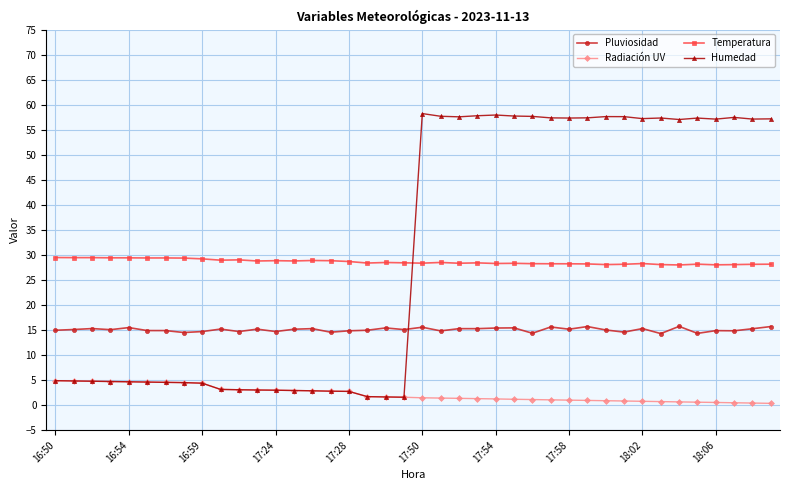

What is the average value of the Temperatura series?

28.6